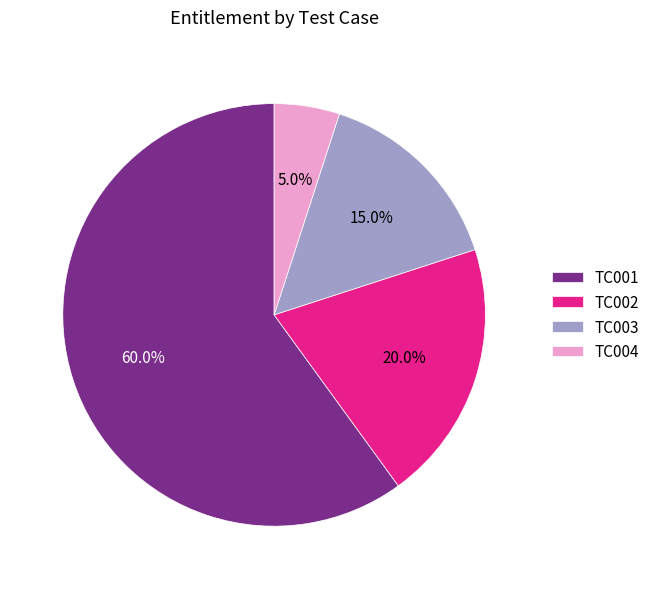

The TC004 slice represents 5% of the pie. True or false?

True